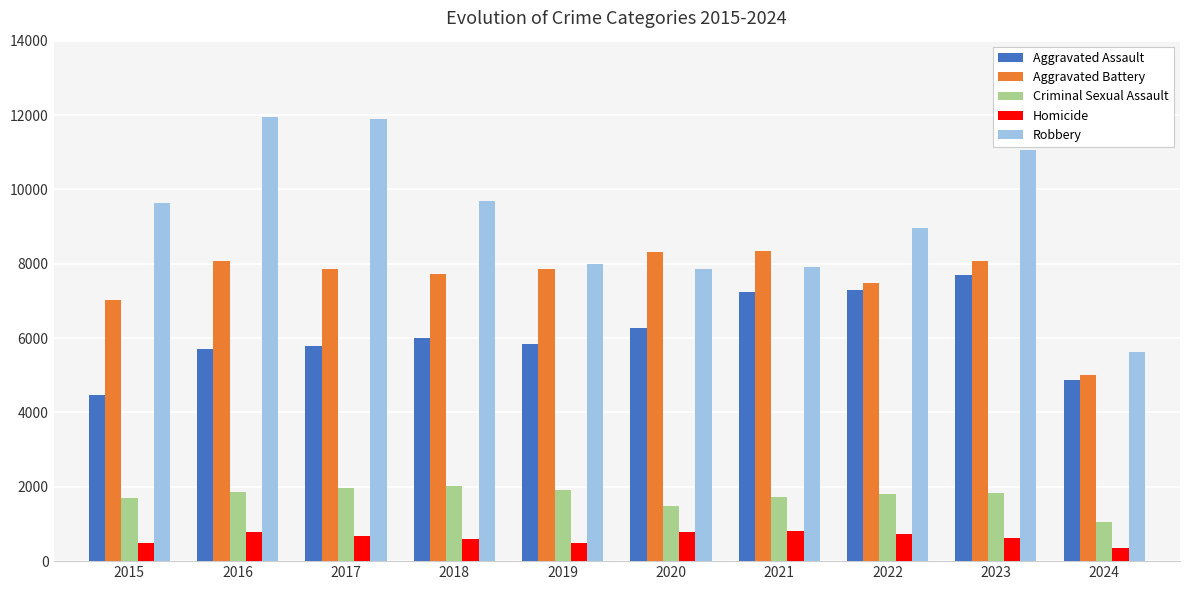

Is it true that Aggravated Assault equals 5841 at 2019?

True